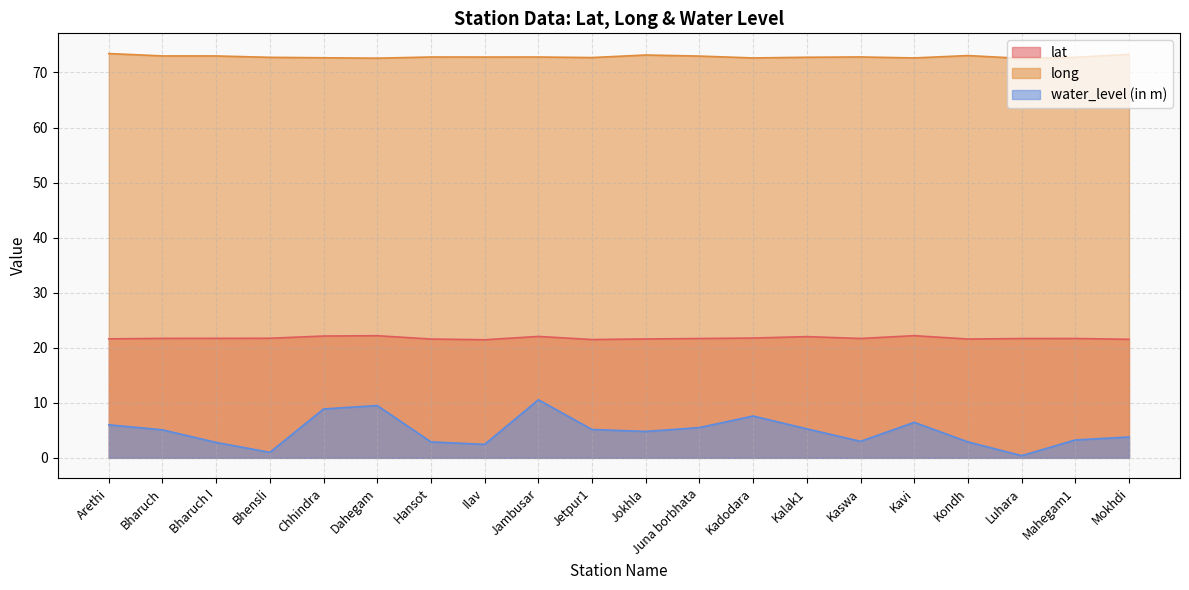

What is the label of the 12th point from the right?

Jambusar